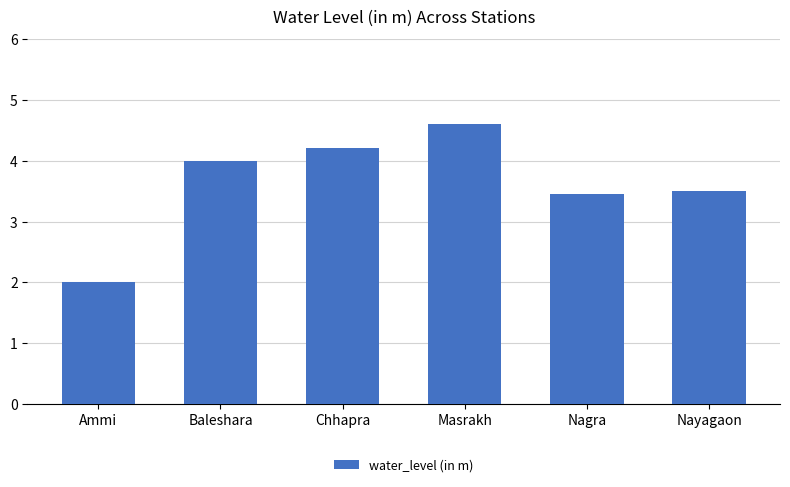

Which has a higher value, Chhapra or Masrakh?

Masrakh